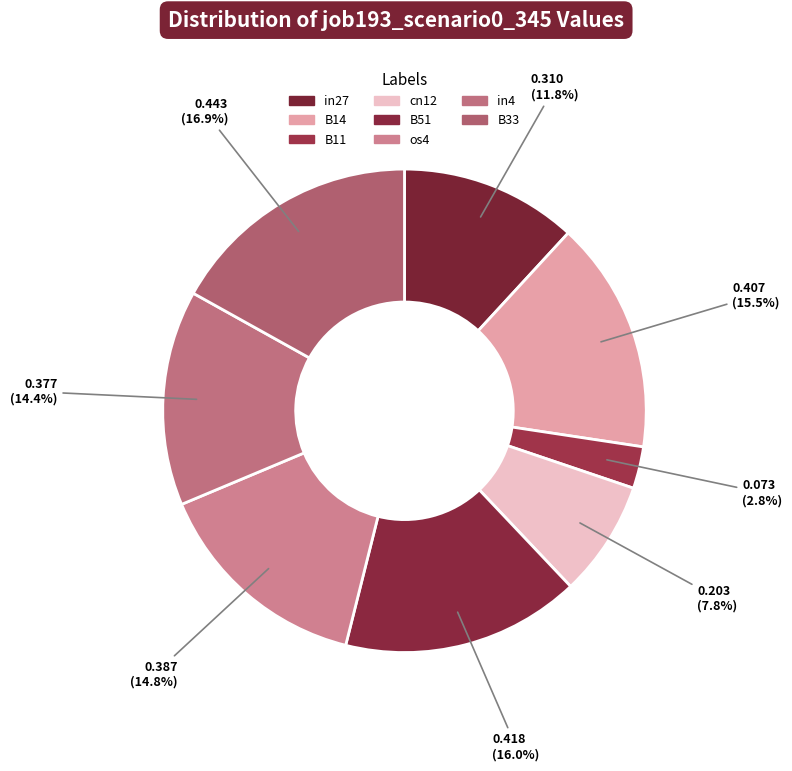

Combined, what portion of the pie is in27 and B11?

14.6%